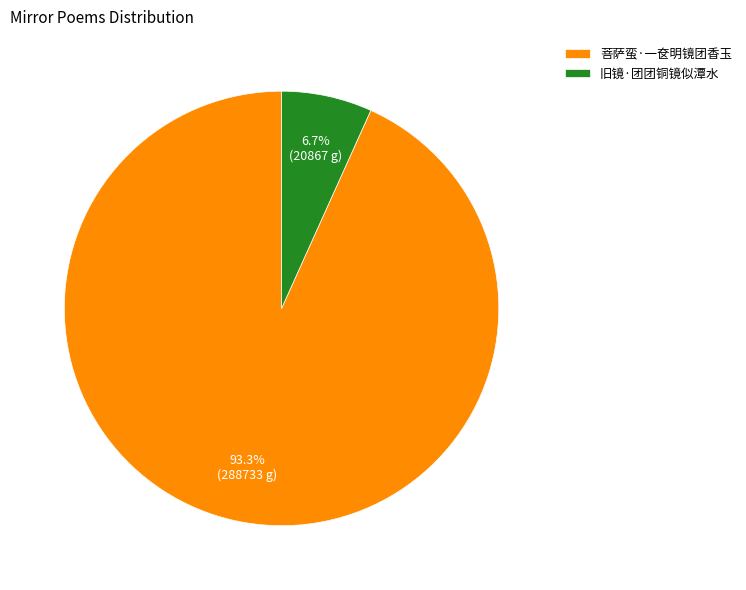

Which has a higher value, 旧镜·团团铜镜似潭水 or 菩萨蛮·一奁明镜团香玉?

菩萨蛮·一奁明镜团香玉